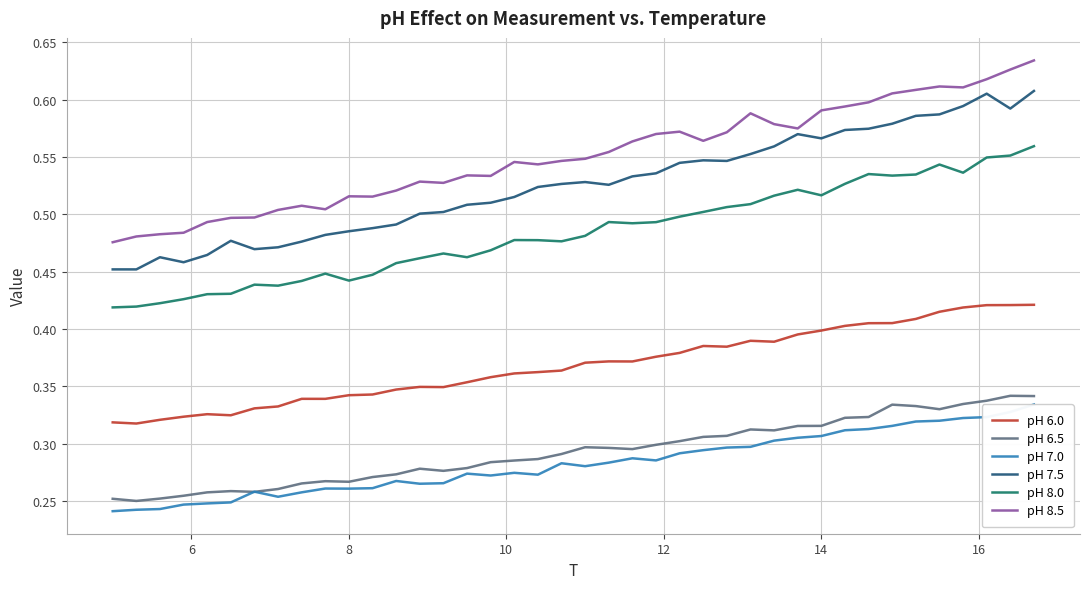

True or false: pH 8.0 and pH 6.5 cross at least once.

False